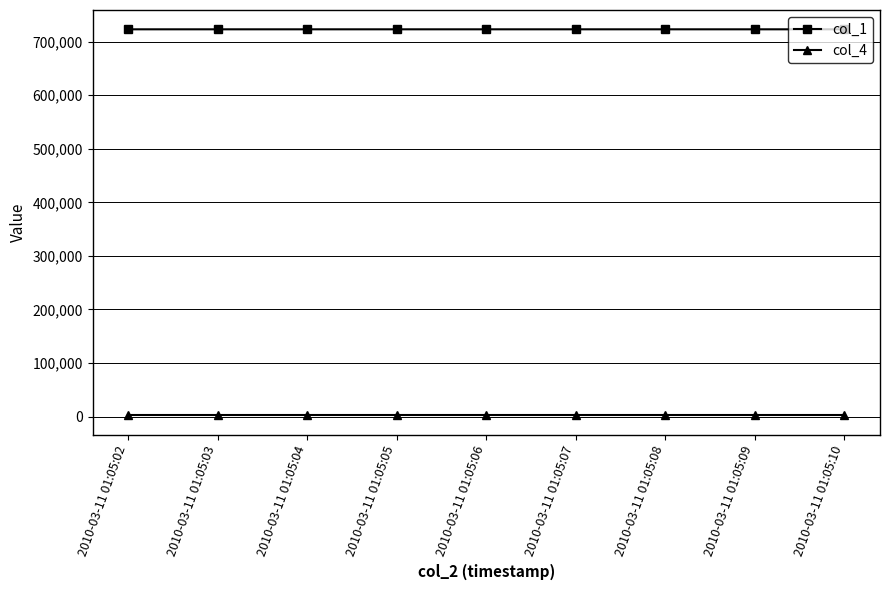

At 2010-03-11 01:05:08, list the series in order from largest to smallest.

col_1, col_4